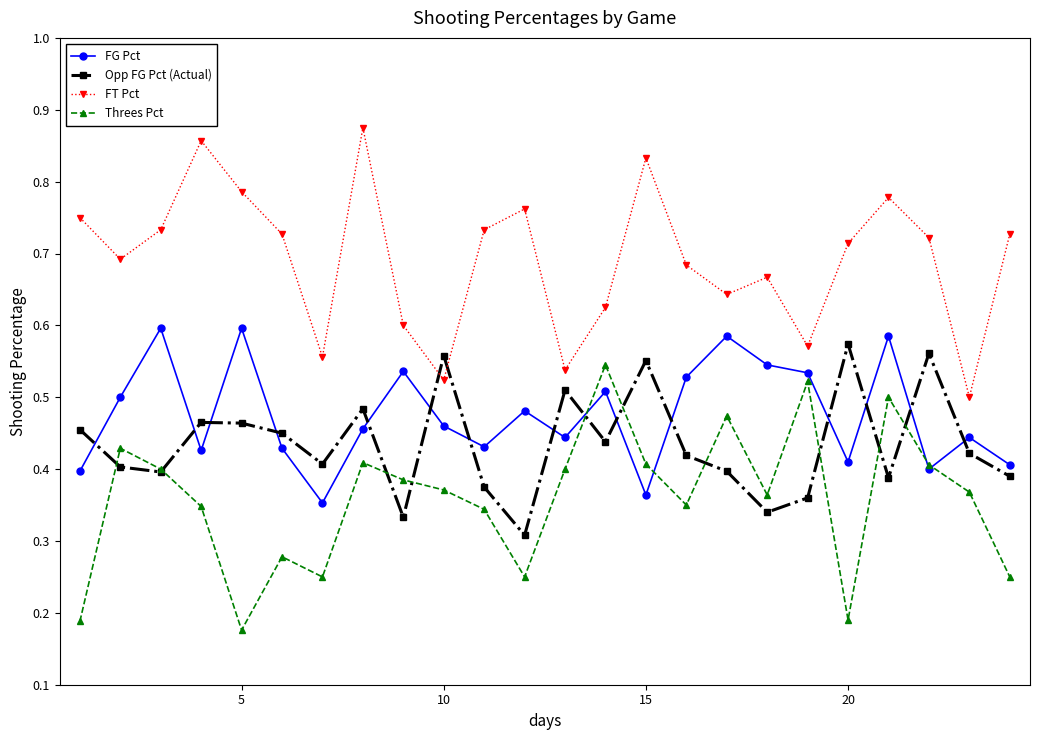

True or false: Opp FG Pct (Actual) has more than 1 points higher than both neighbors.

True